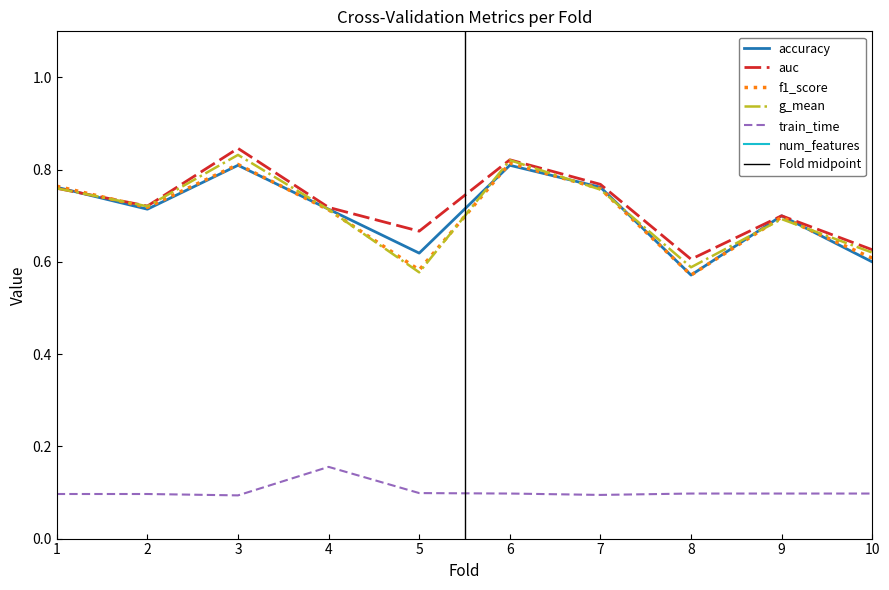

True or false: auc has more than 1 interior local peaks.

True